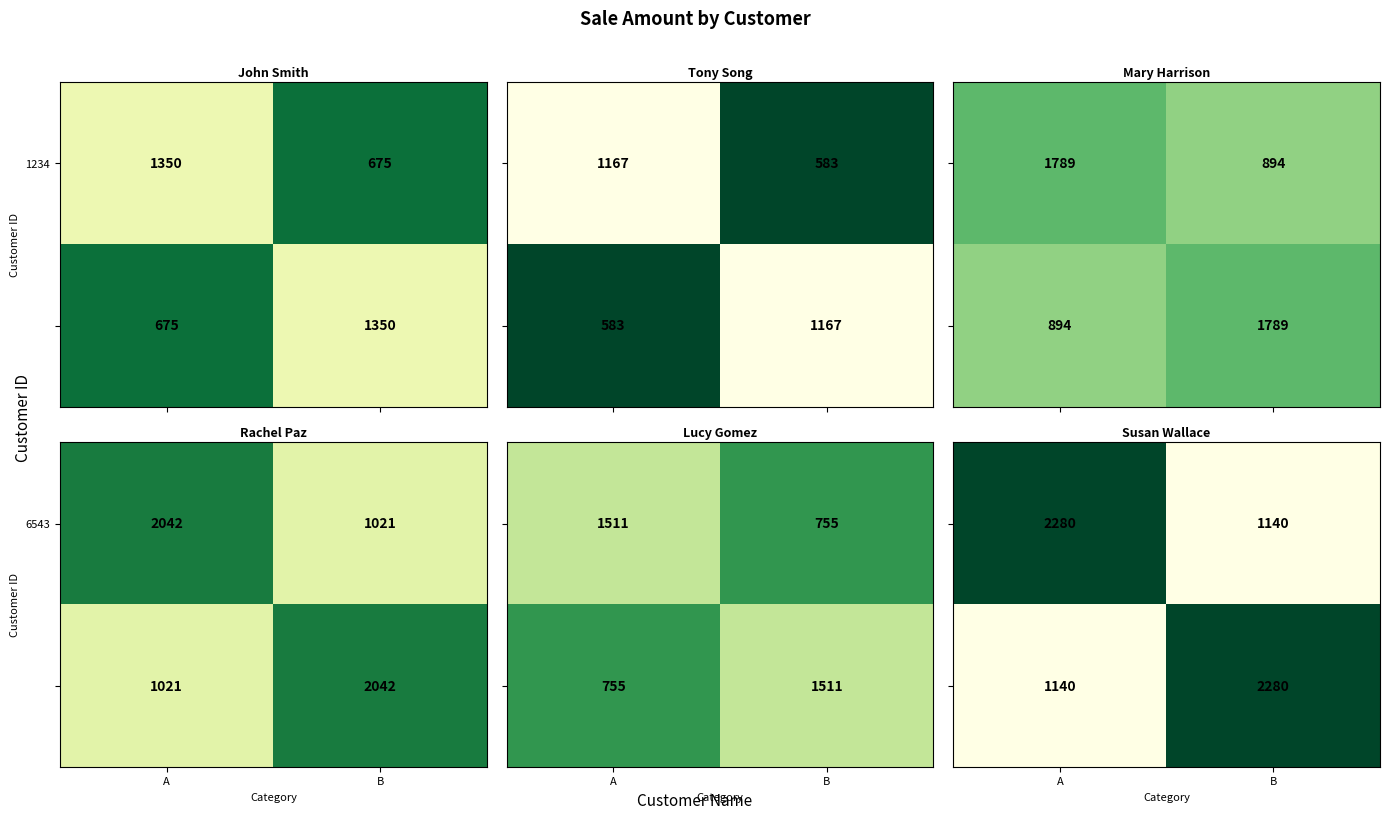

Between A and B, which is larger?

A